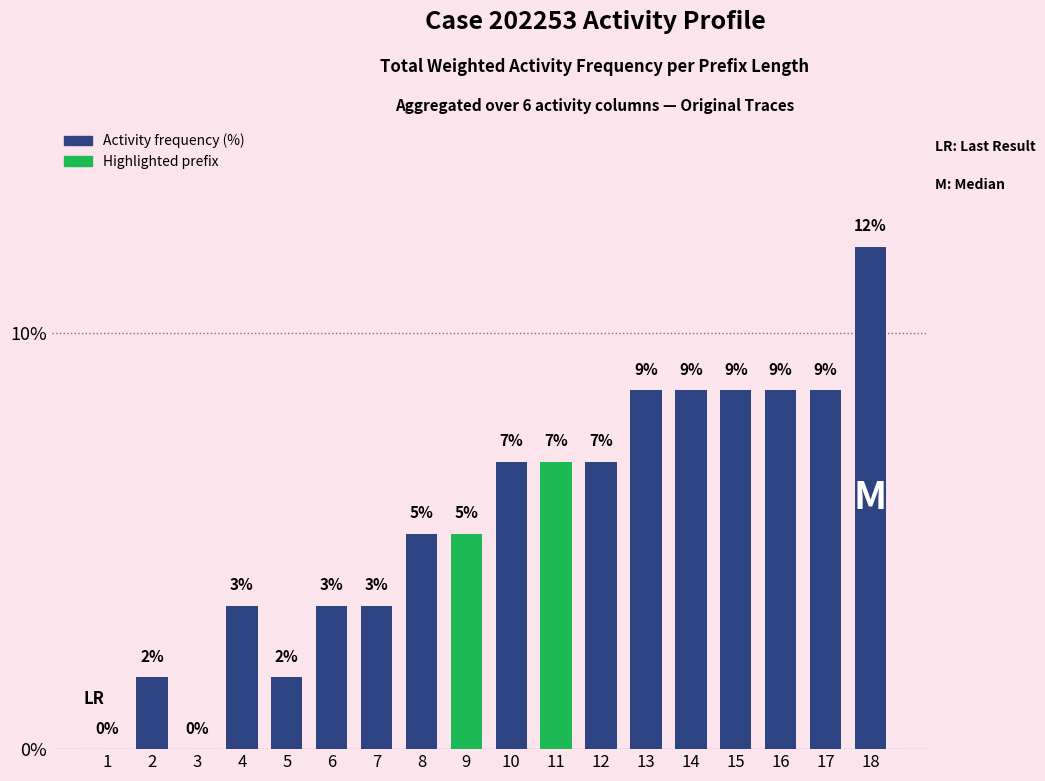

Reading left to right, what are all the values shown in this chart?

1=0.0	2=1.7	3=0.0	4=3.4	5=1.7	6=3.4	7=3.4	8=5.2	9=5.2	10=6.9	11=6.9	12=6.9	13=8.6	14=8.6	15=8.6	16=8.6	17=8.6	18=12.1